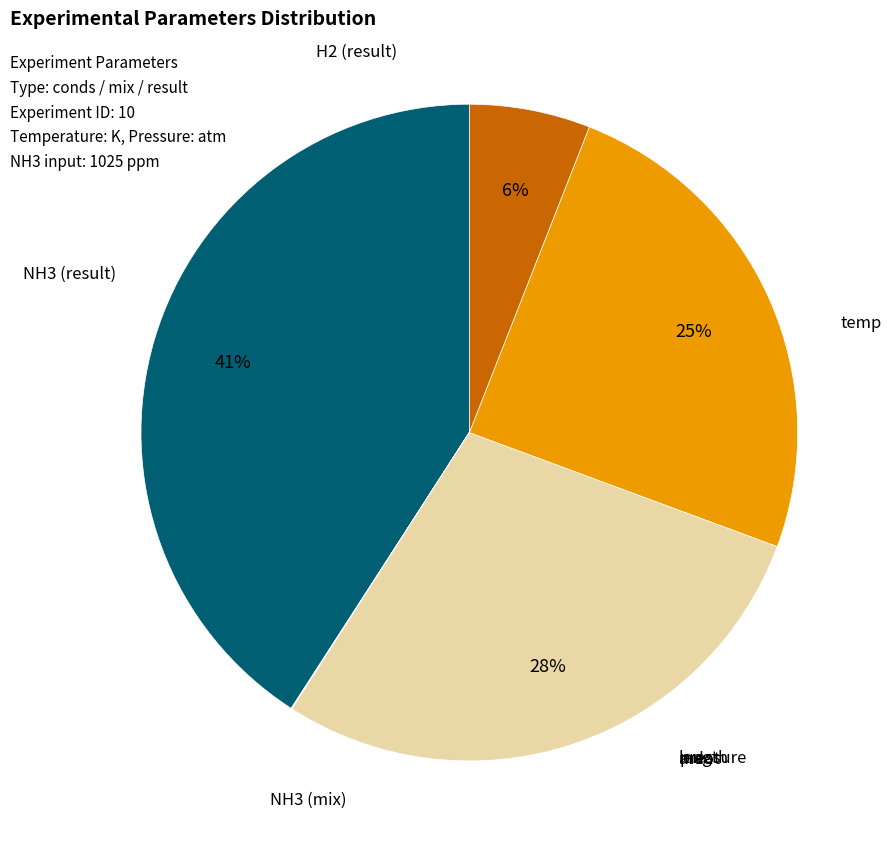

The NH3 (result) slice represents 25% of the pie. True or false?

True